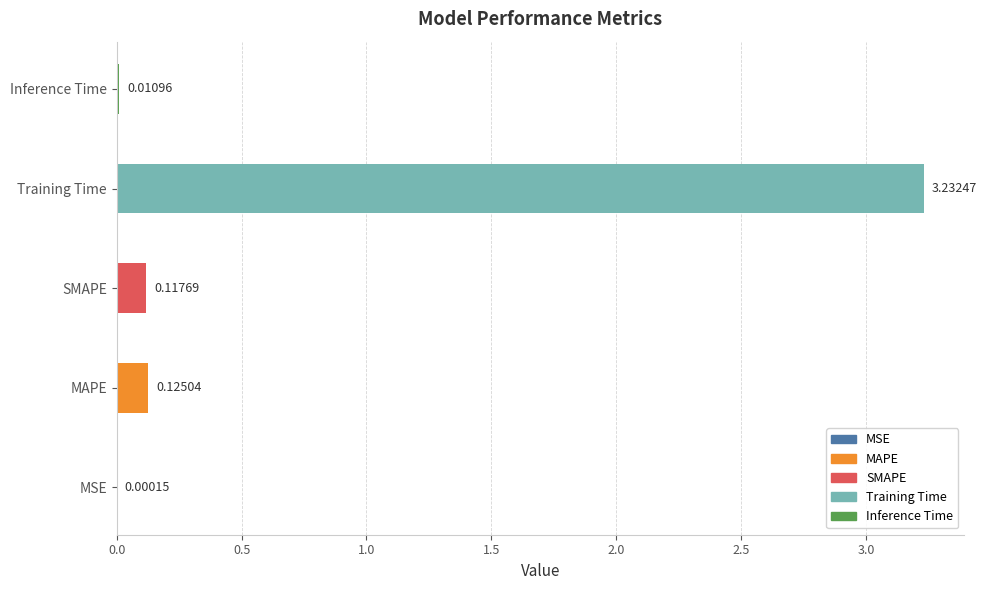

Between Inference Time and Training Time, which is larger?

Training Time